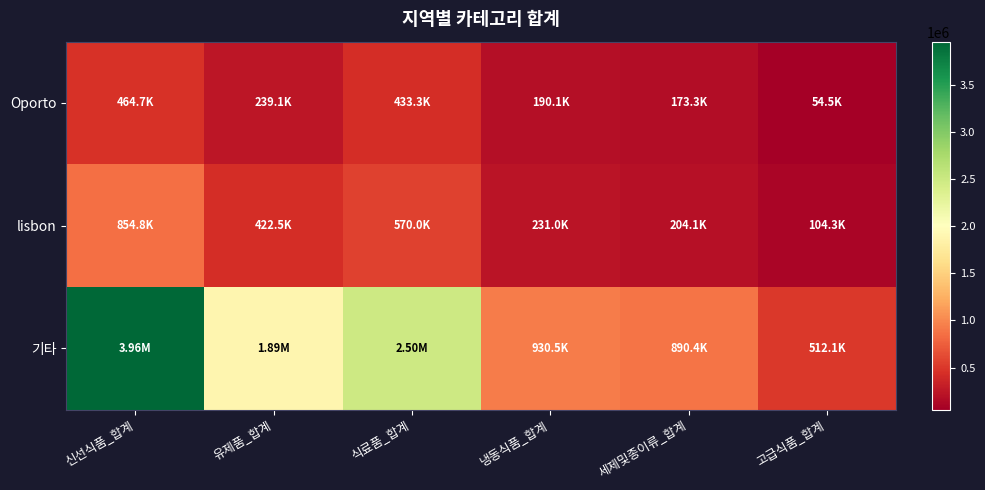

What is the spread (max minus min) of values at 신선식품_합계?

3495856